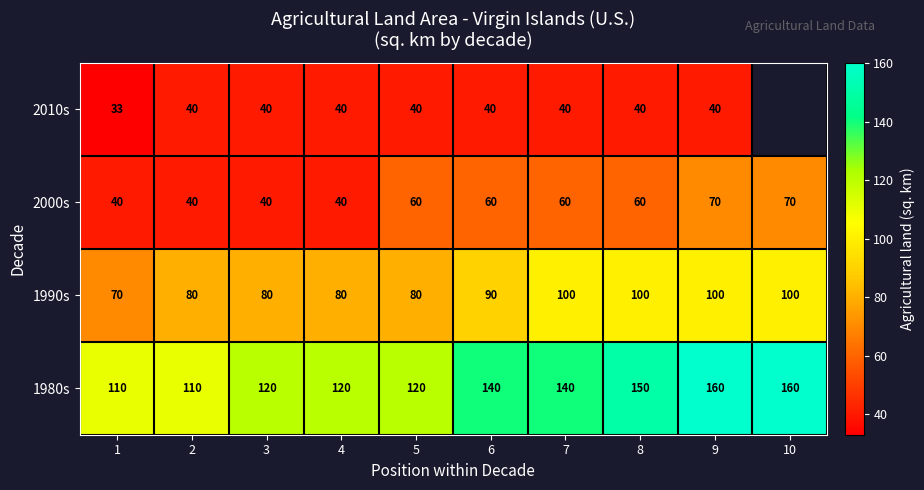

What is the total value across all series at 6?

330